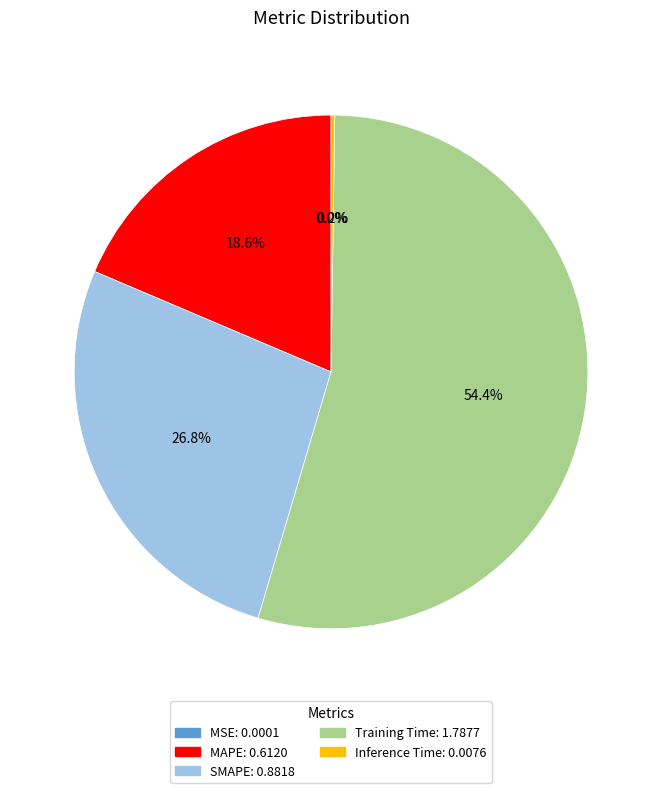

To the nearest percent, what is the average slice percentage?

20%